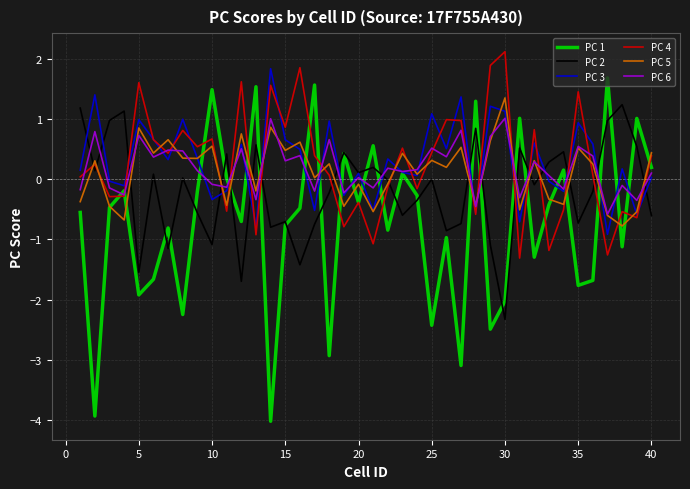

True or false: PC 5 has more than 2 interior local peaks.

True